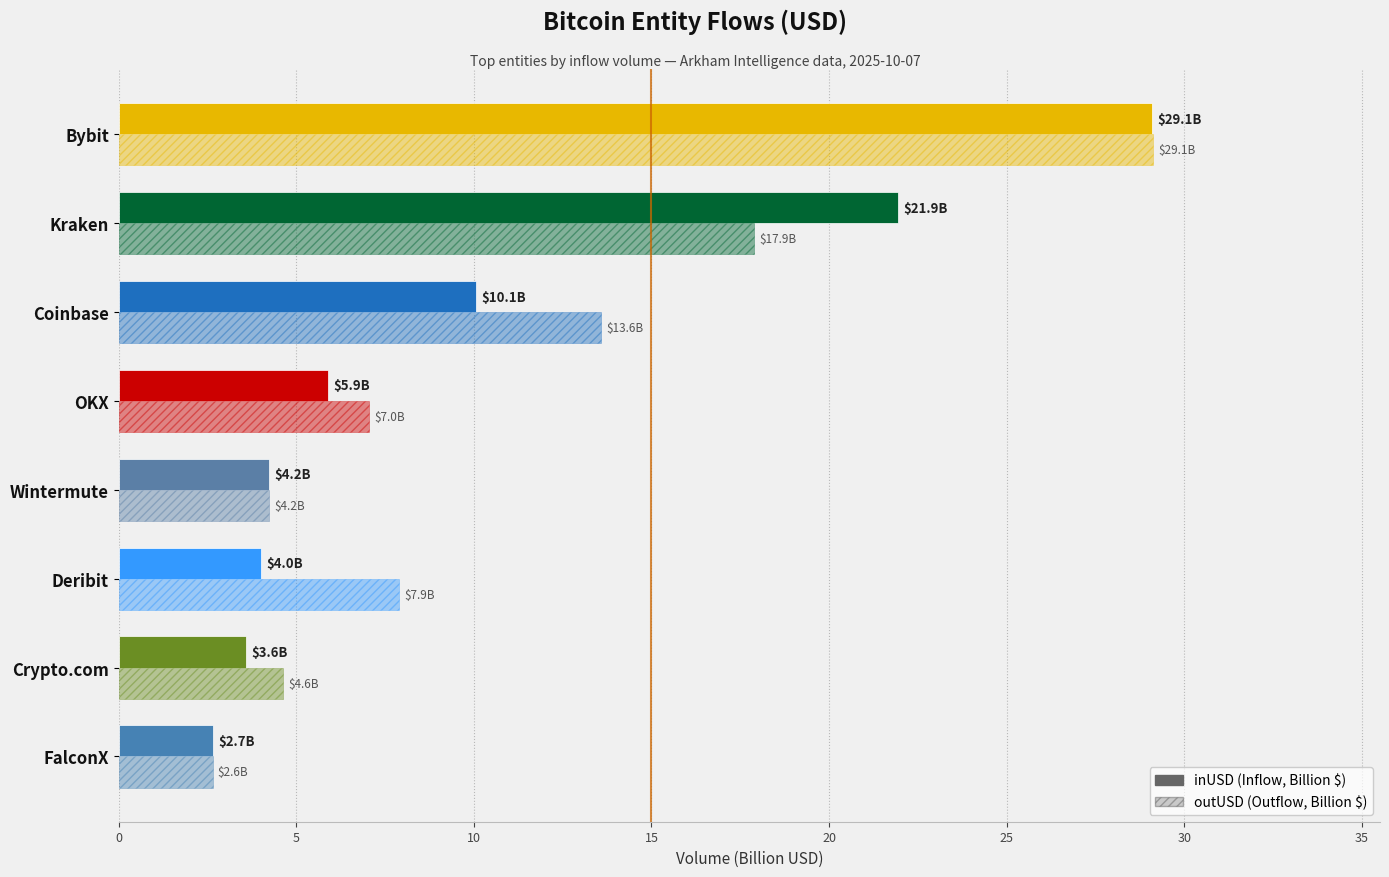

Are the bars grouped side by side (vs. stacked)?

No